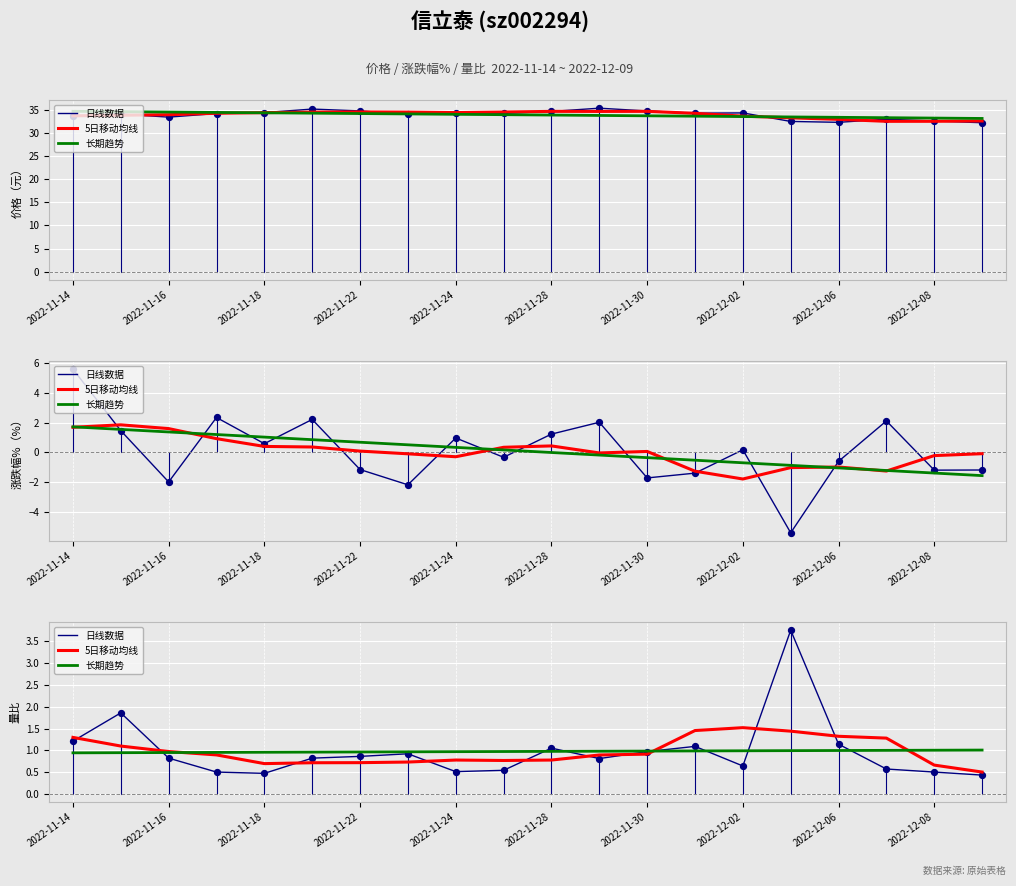

Which series reaches the minimum Y coordinate?

日线数据